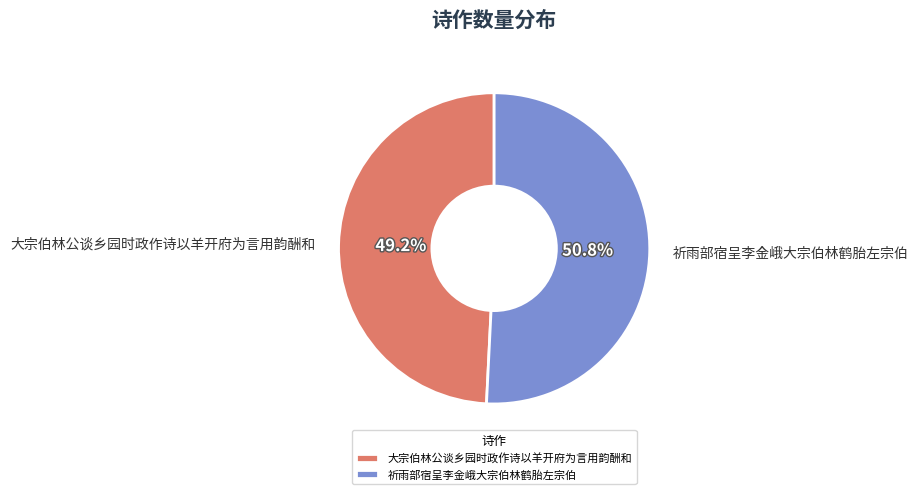

The 大宗伯林公谈乡园时政作诗以羊开府为言用韵酬和 slice represents 63% of the pie. True or false?

False